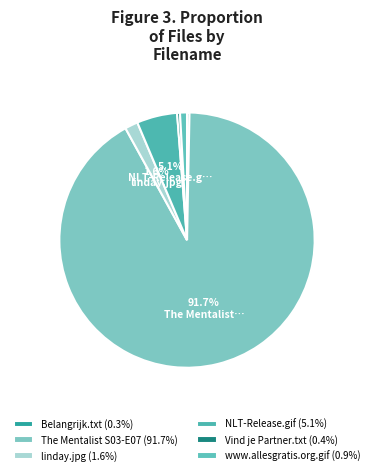

Between The Mentalist S03-E07 and www.allesgratis.org.gif, which is larger?

The Mentalist S03-E07